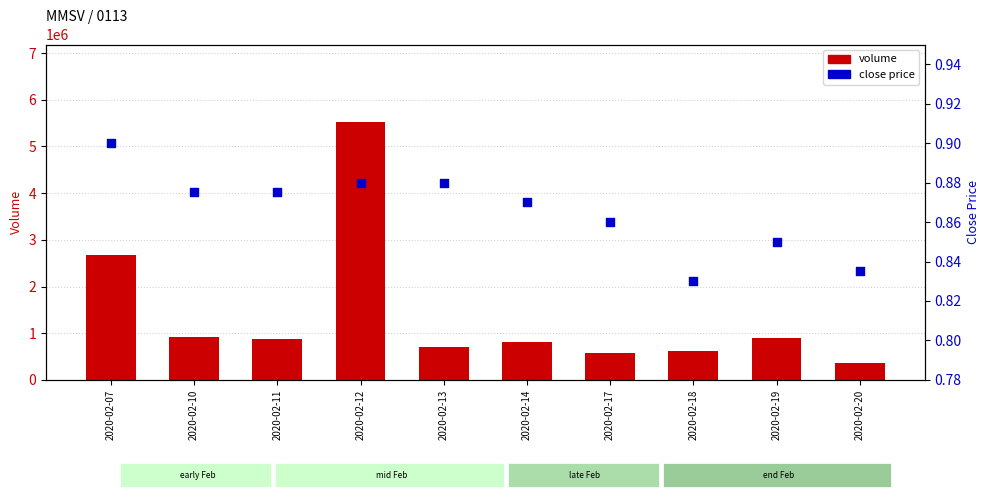

At which category is the sum across all series the highest?

2020-02-12